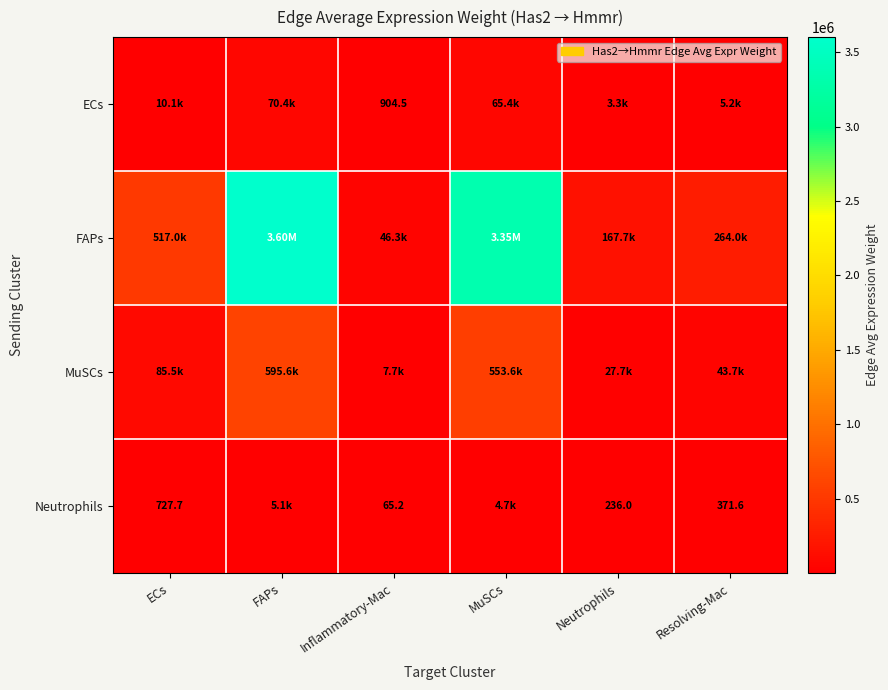

How many categories are shown in the chart?

6